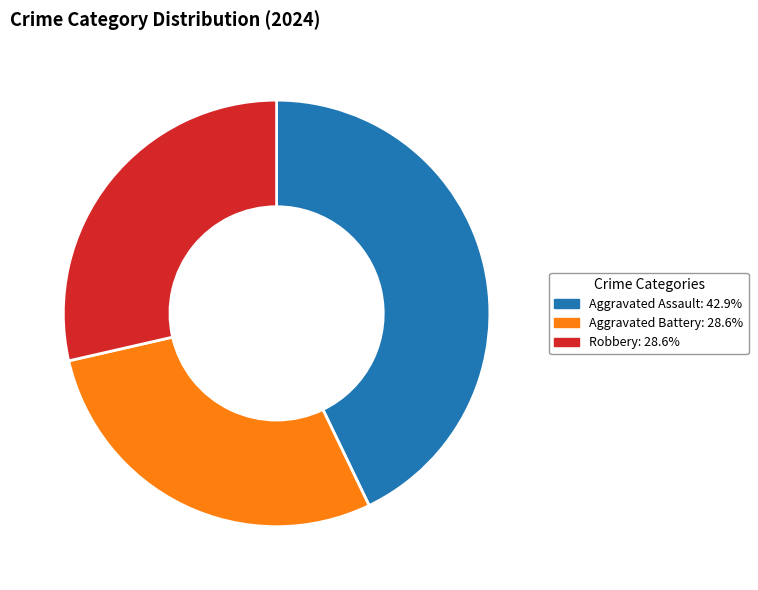

Does any single category account for the majority?

No